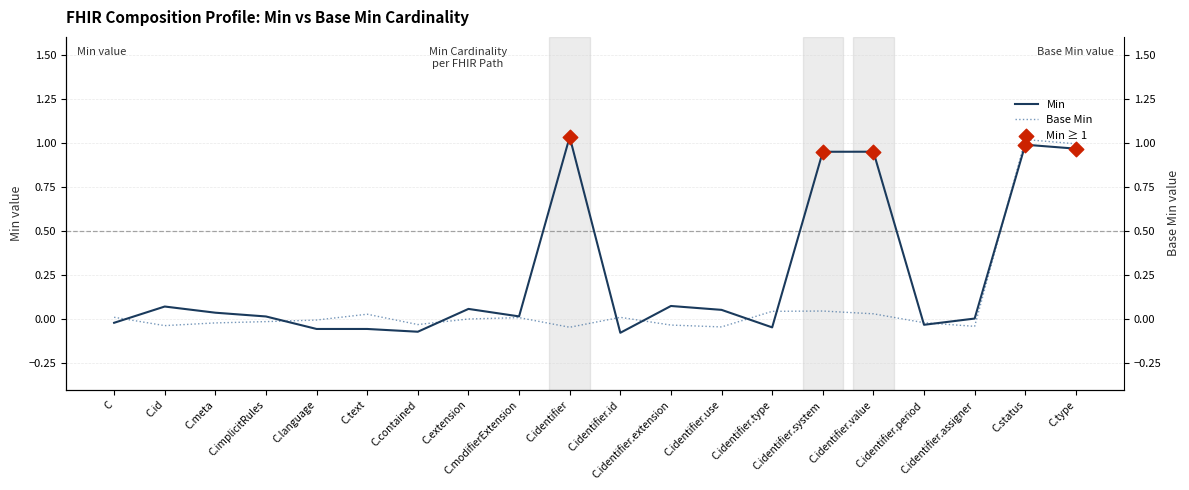

Which series has the largest Y range (max minus min)?

Min